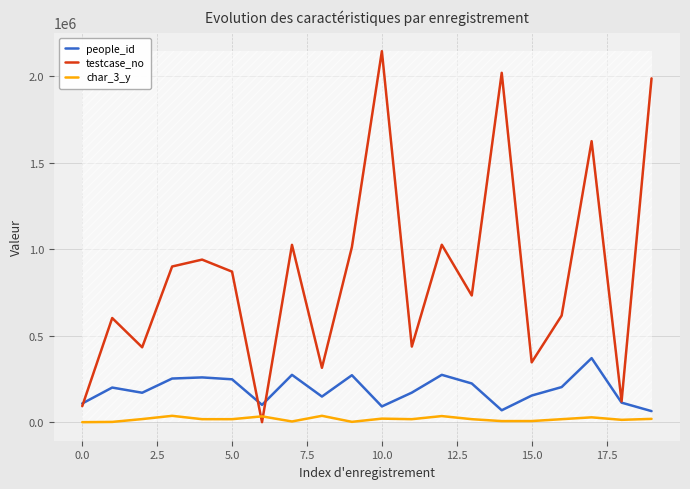

What is the maximum value for testcase_no?

2144930